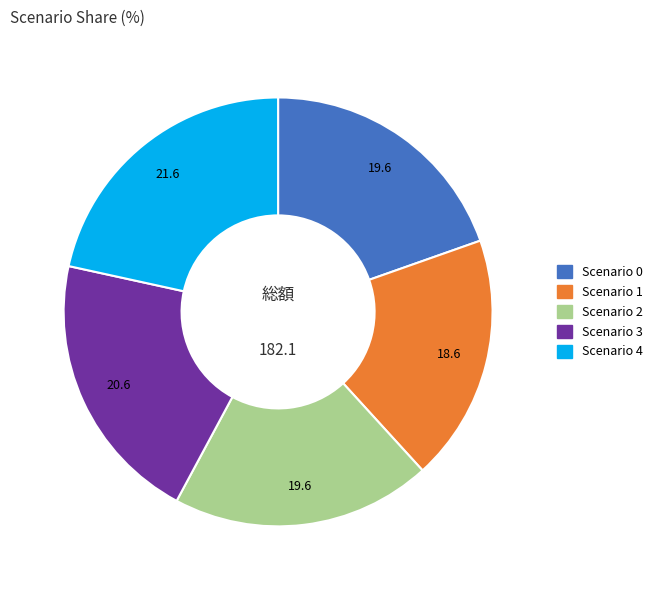

Does Scenario 1 account for over 50% of the chart?

No